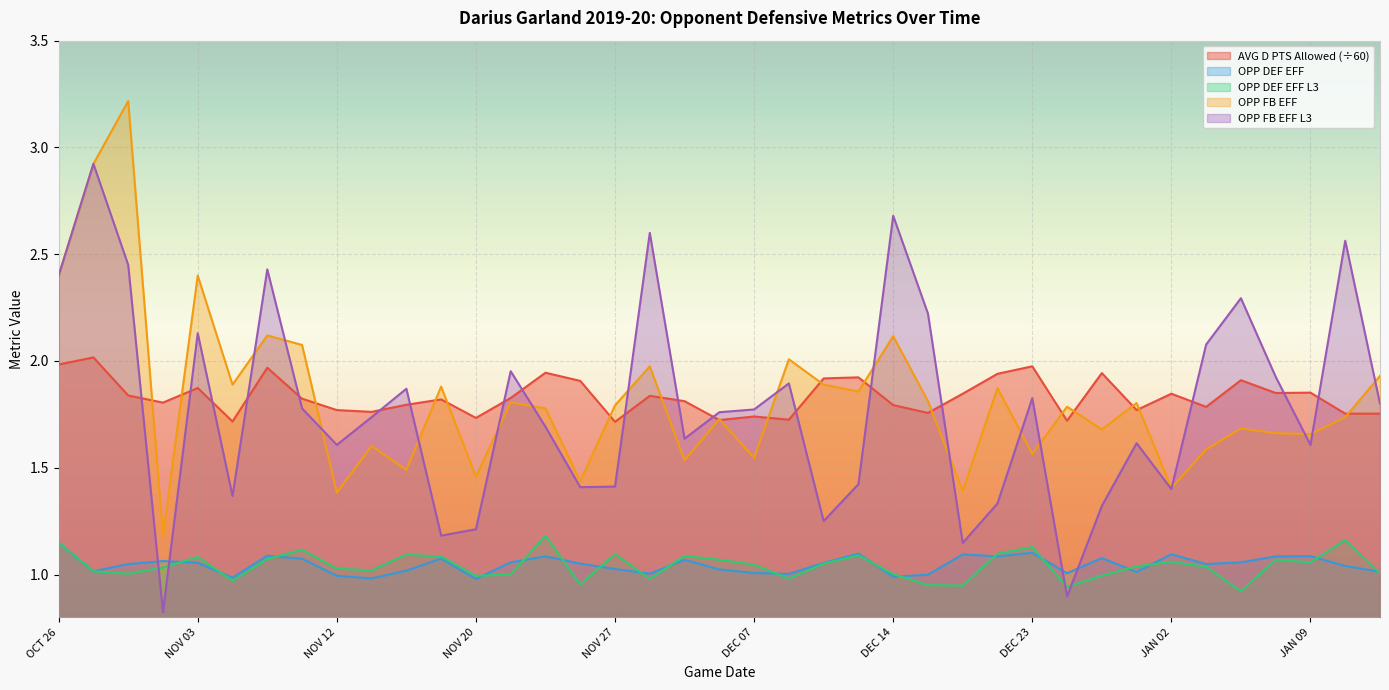

Reading left to right, extract all data points from this chart.

AVG D PTS ALLOWED: 2.0	2.0	1.8	1.8	1.9	1.7	2.0	1.8	1.8	1.8	1.8	1.8	1.7	1.8	1.9	1.9	1.7	1.8	1.8	1.7	1.7	1.7	1.9	1.9	1.8	1.8	1.8	1.9	2.0	1.7	1.9	1.8	1.8	1.8	1.9	1.9	1.9	1.8	1.8
OPP DEF EFF: 1.1	1.0	1.0	1.1	1.1	1.0	1.1	1.1	1.0	1.0	1.0	1.1	1.0	1.1	1.1	1.1	1.0	1.0	1.1	1.0	1.0	1.0	1.1	1.1	1.0	1.0	1.1	1.1	1.1	1.0	1.1	1.0	1.1	1.0	1.1	1.1	1.1	1.0	1.0
OPP DEF EFF L3: 1.1	1.0	1.0	1.0	1.1	1.0	1.1	1.1	1.0	1.0	1.1	1.1	1.0	1.0	1.2	1.0	1.1	1.0	1.1	1.1	1.0	1.0	1.1	1.1	1.0	1.0	0.9	1.1	1.1	0.9	1.0	1.0	1.1	1.0	0.9	1.1	1.1	1.2	1.0
OPP FB EFF: 2.4	2.9	3.2	1.2	2.4	1.9	2.1	2.1	1.4	1.6	1.5	1.9	1.5	1.8	1.8	1.4	1.8	2.0	1.5	1.7	1.5	2.0	1.9	1.9	2.1	1.8	1.4	1.9	1.6	1.8	1.7	1.8	1.4	1.6	1.7	1.7	1.7	1.7	1.9
OPP FB EFF L3: 2.4	2.9	2.5	0.8	2.1	1.4	2.4	1.8	1.6	1.7	1.9	1.2	1.2	2.0	1.7	1.4	1.4	2.6	1.6	1.8	1.8	1.9	1.2	1.4	2.7	2.2	1.1	1.3	1.8	0.9	1.3	1.6	1.4	2.1	2.3	1.9	1.6	2.6	1.8